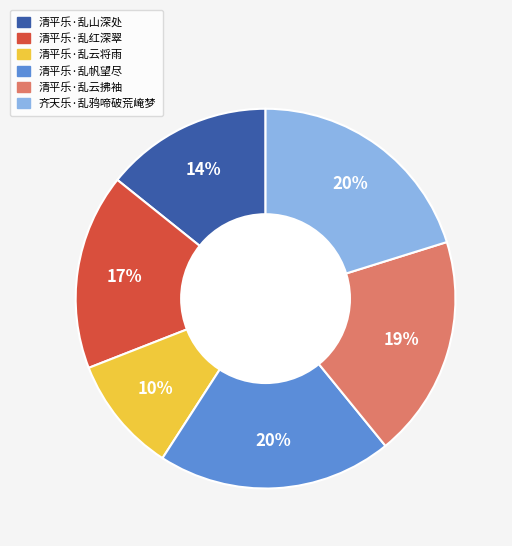

Is it true that 清平乐·乱红深翠 is 23% of the pie?

False